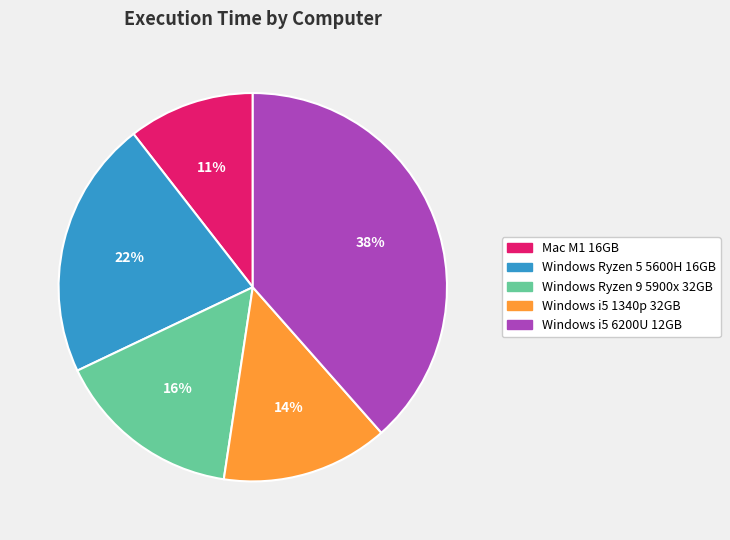

Does Windows i5 1340p 32GB account for over 50% of the chart?

No